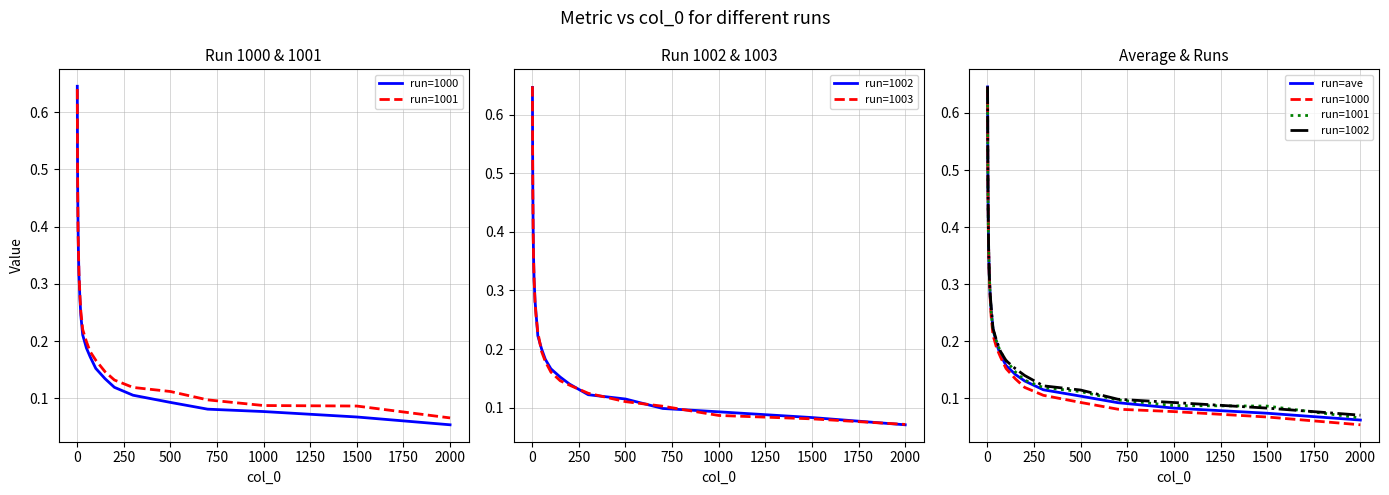

Which series has the largest total across all categories?

run=1002